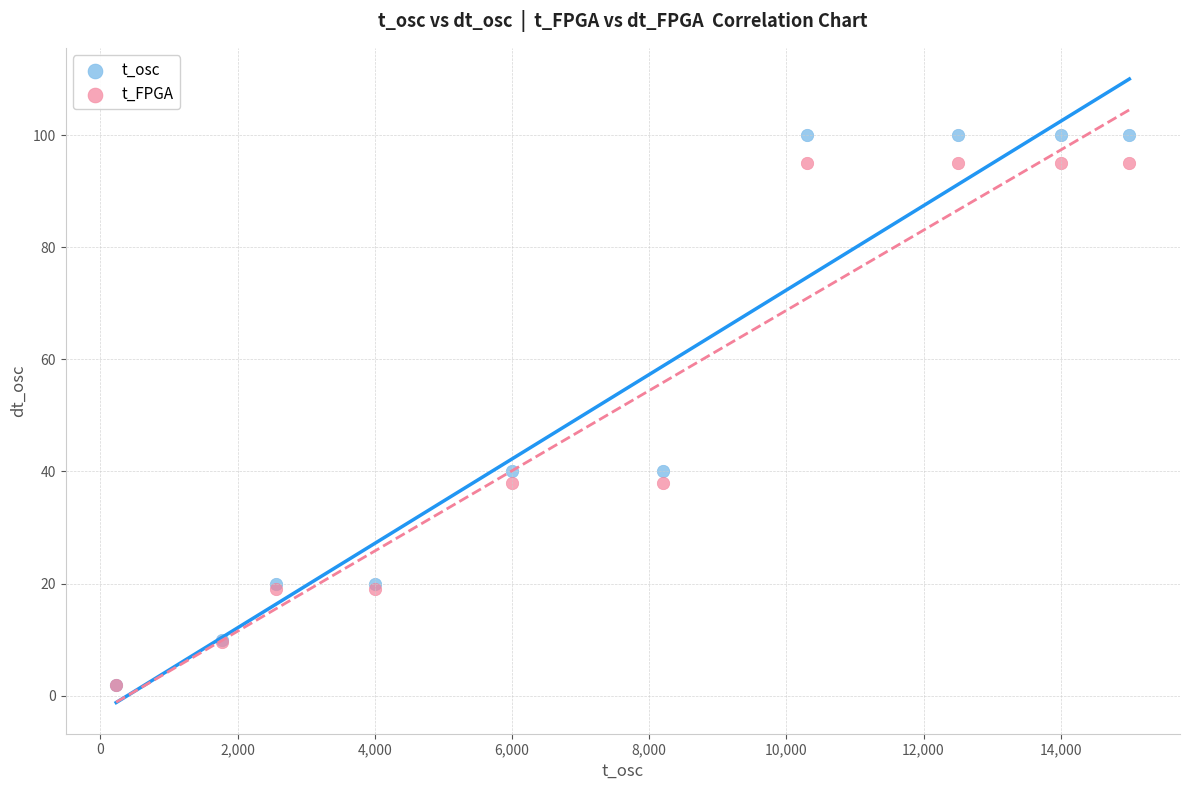

What are all the series names shown in the legend?

t_osc, t_FPGA